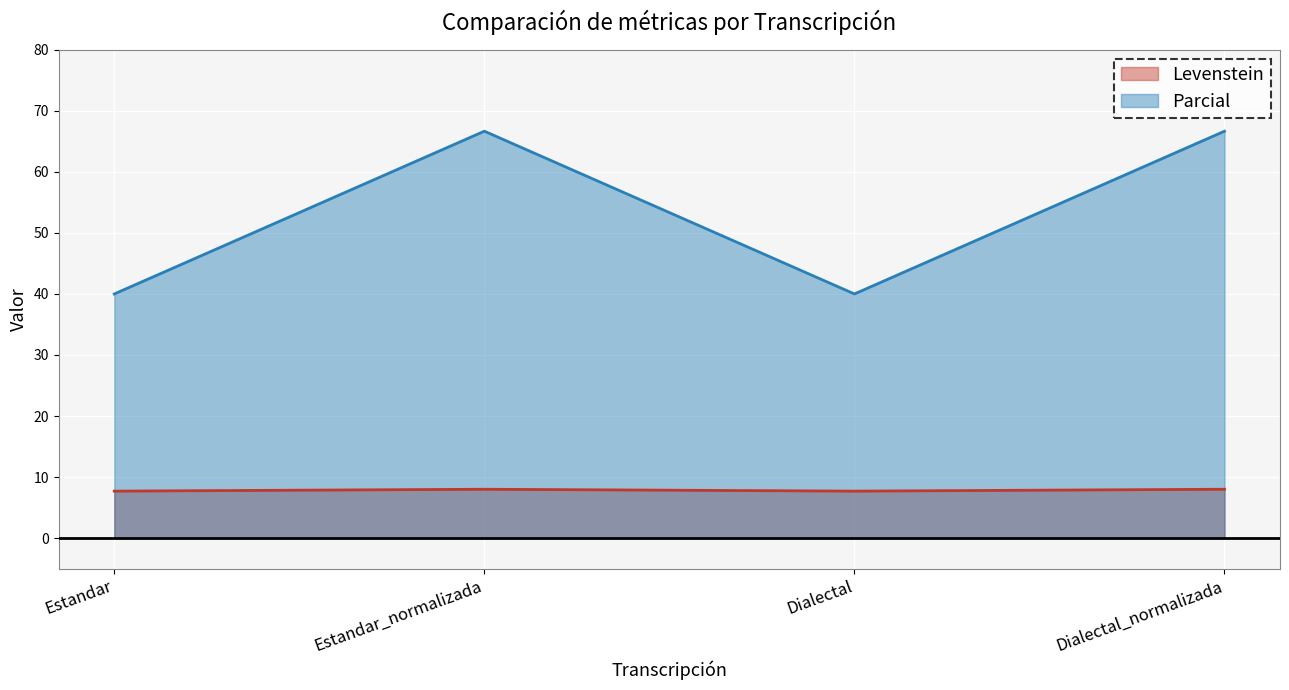

List the series in order of their peak value, lowest first.

Levenstein, Parcial